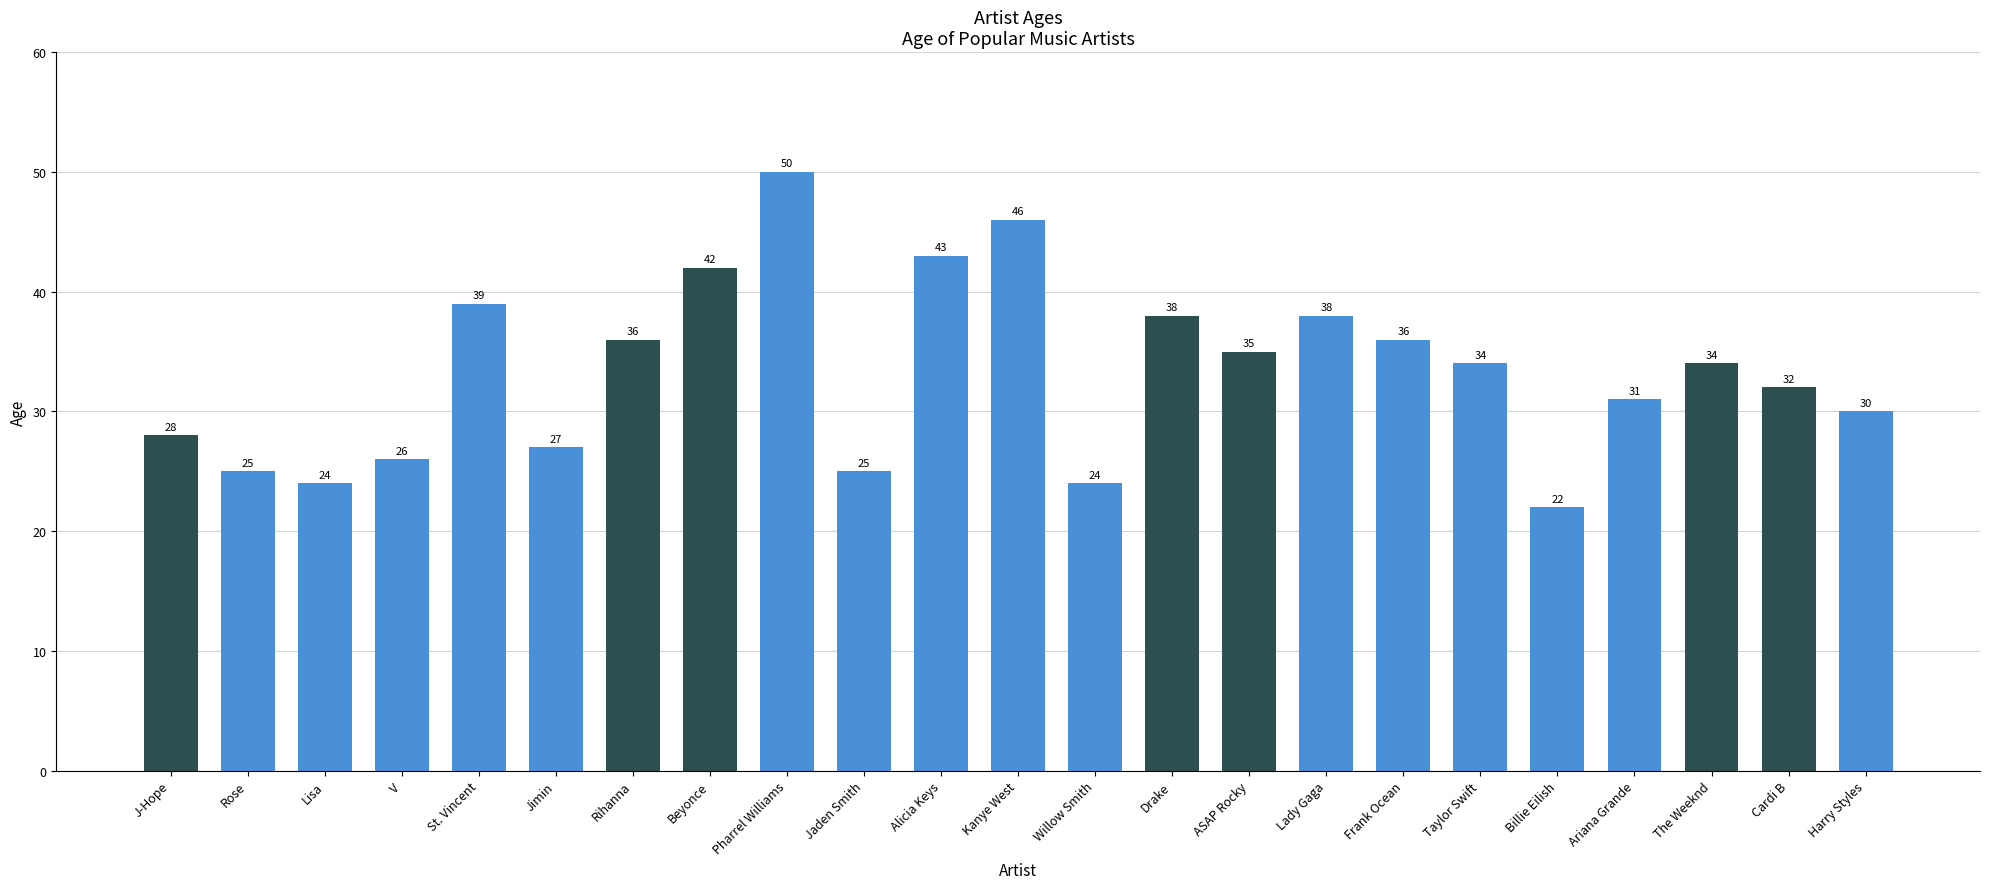

What is the change in value from St. Vincent to Cardi B?

-7